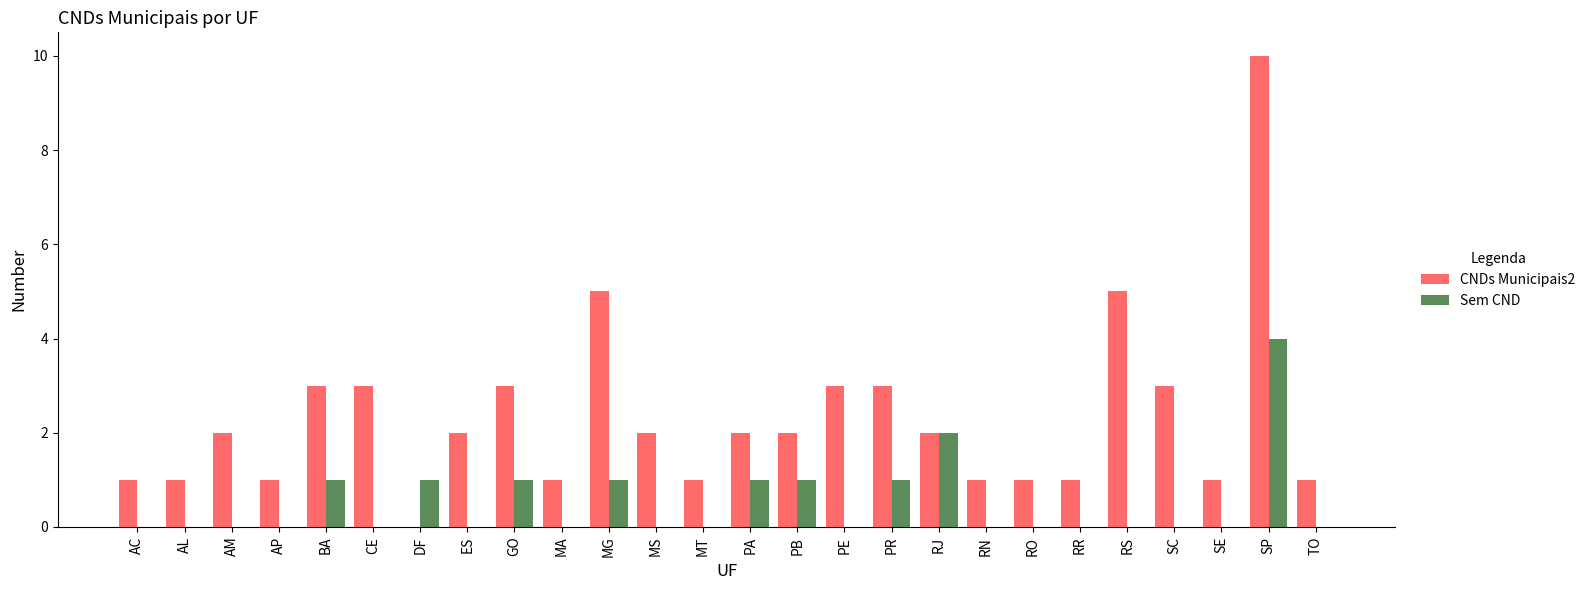

What are all the series names shown in the legend?

CNDs Municipais2, Sem CND